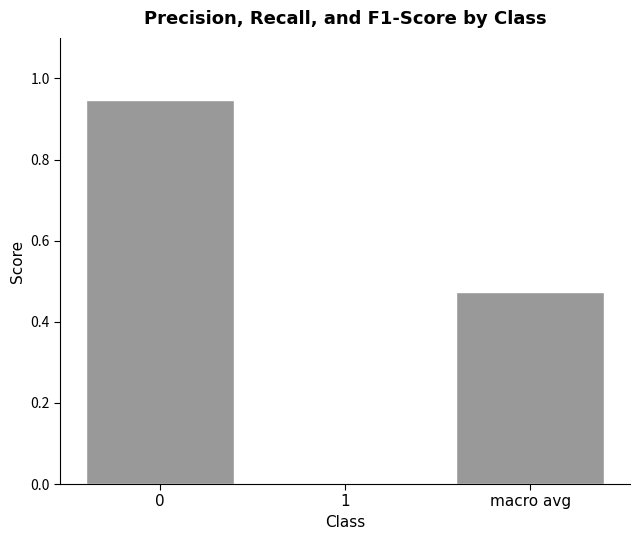

What is the change in value from 0 to 1?

-0.9